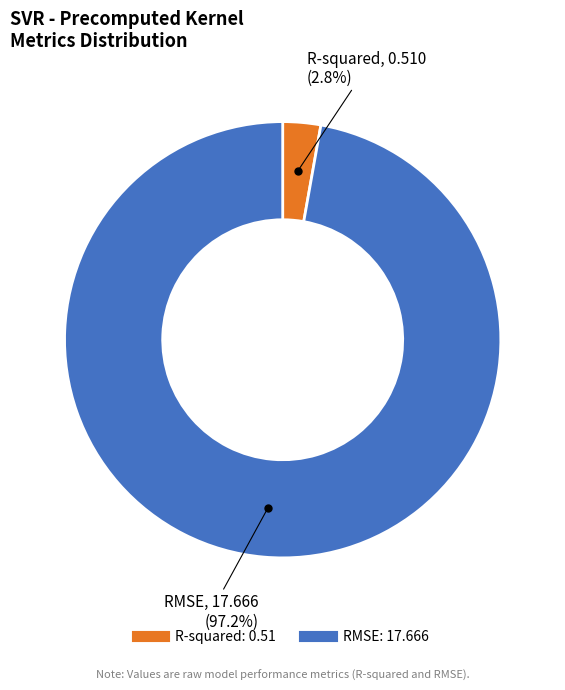

Which category accounts for the majority?

RMSE